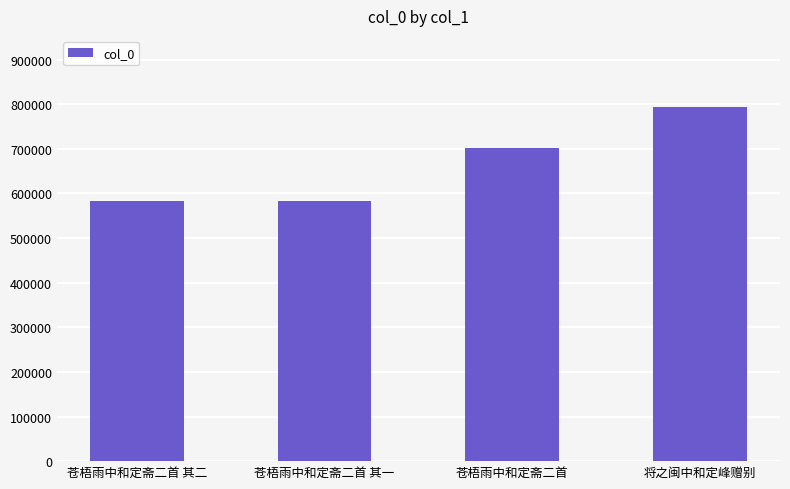

How many data points does each series have?

4